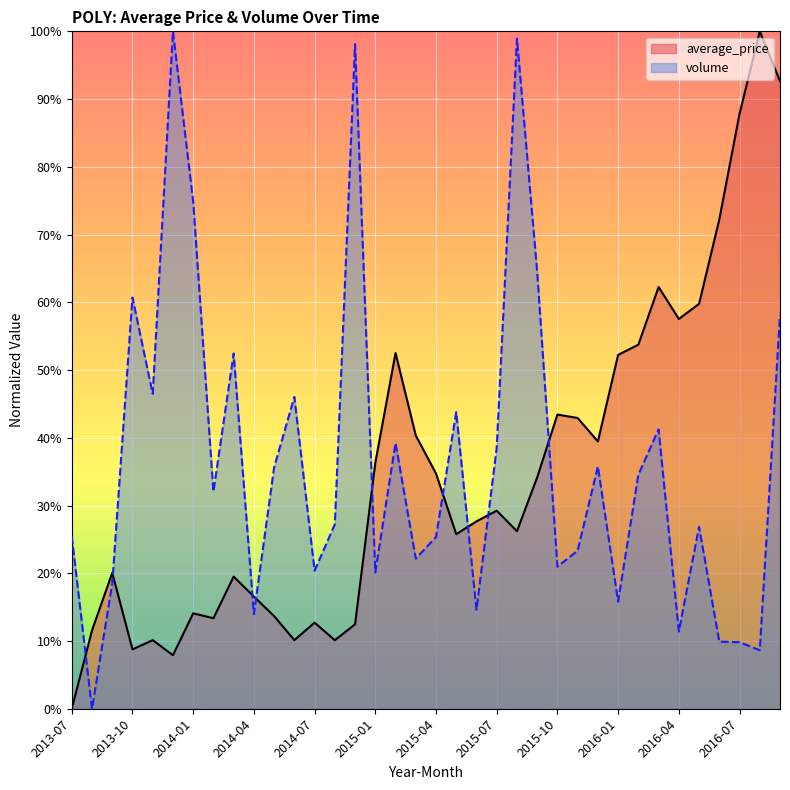

Reading left to right, what are all the values shown in this chart?

average_price: 0.0	0.1	0.2	0.1	0.1	0.1	0.1	0.1	0.2	0.2	0.1	0.1	0.1	0.1	0.1	0.4	0.5	0.4	0.3	0.3	0.3	0.3	0.3	0.3	0.4	0.4	0.4	0.5	0.5	0.6	0.6	0.6	0.7	0.9	1.0	0.9
volume: 0.3	0.0	0.2	0.6	0.5	1.0	0.7	0.3	0.5	0.1	0.4	0.5	0.2	0.3	1.0	0.2	0.4	0.2	0.3	0.4	0.1	0.4	1.0	0.6	0.2	0.2	0.4	0.2	0.3	0.4	0.1	0.3	0.1	0.1	0.1	0.6